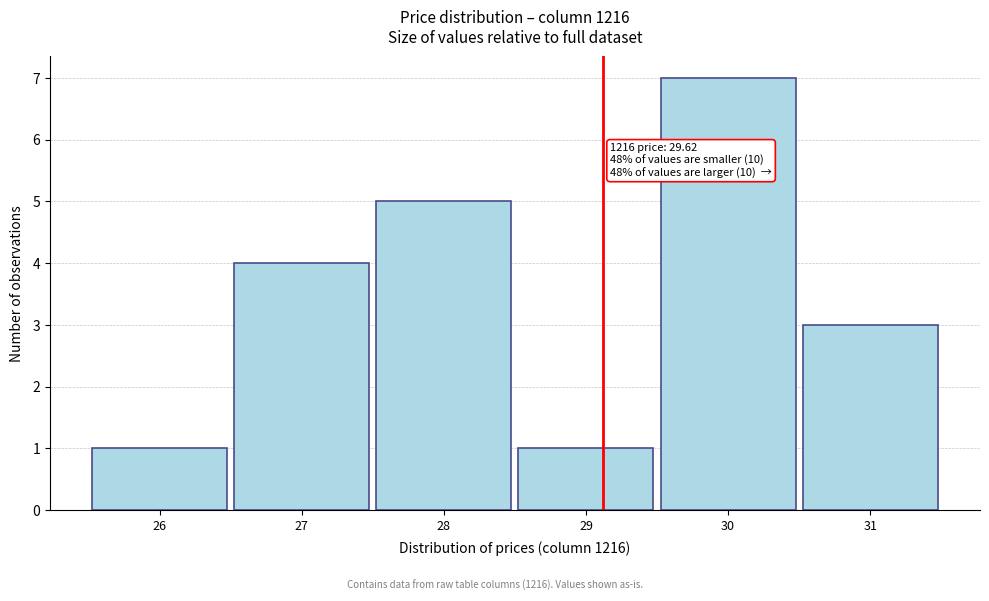

Reading right to left, what are all the values shown in this chart?

3	7	1	5	4	1